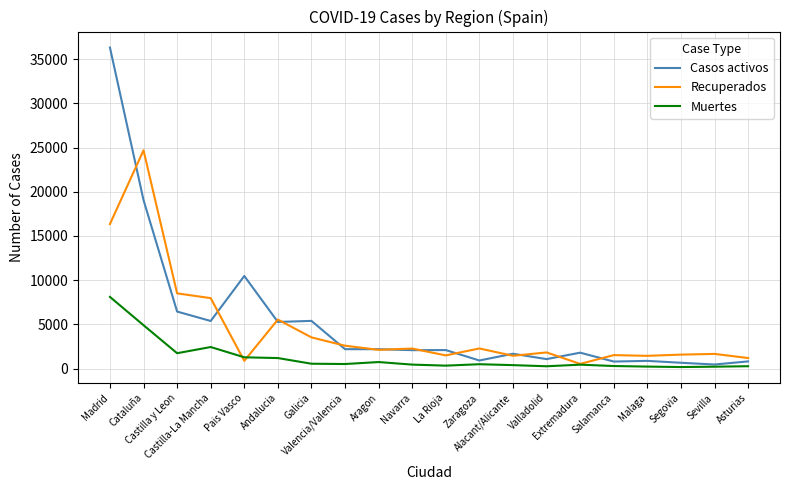

What are all the series names shown in the legend?

Casos activos, Recuperados, Muertes